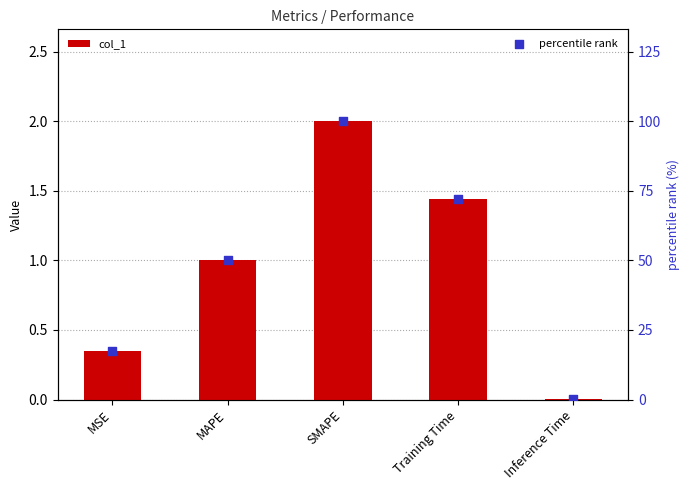

What are all the series names shown in the legend?

col_1, percentile rank